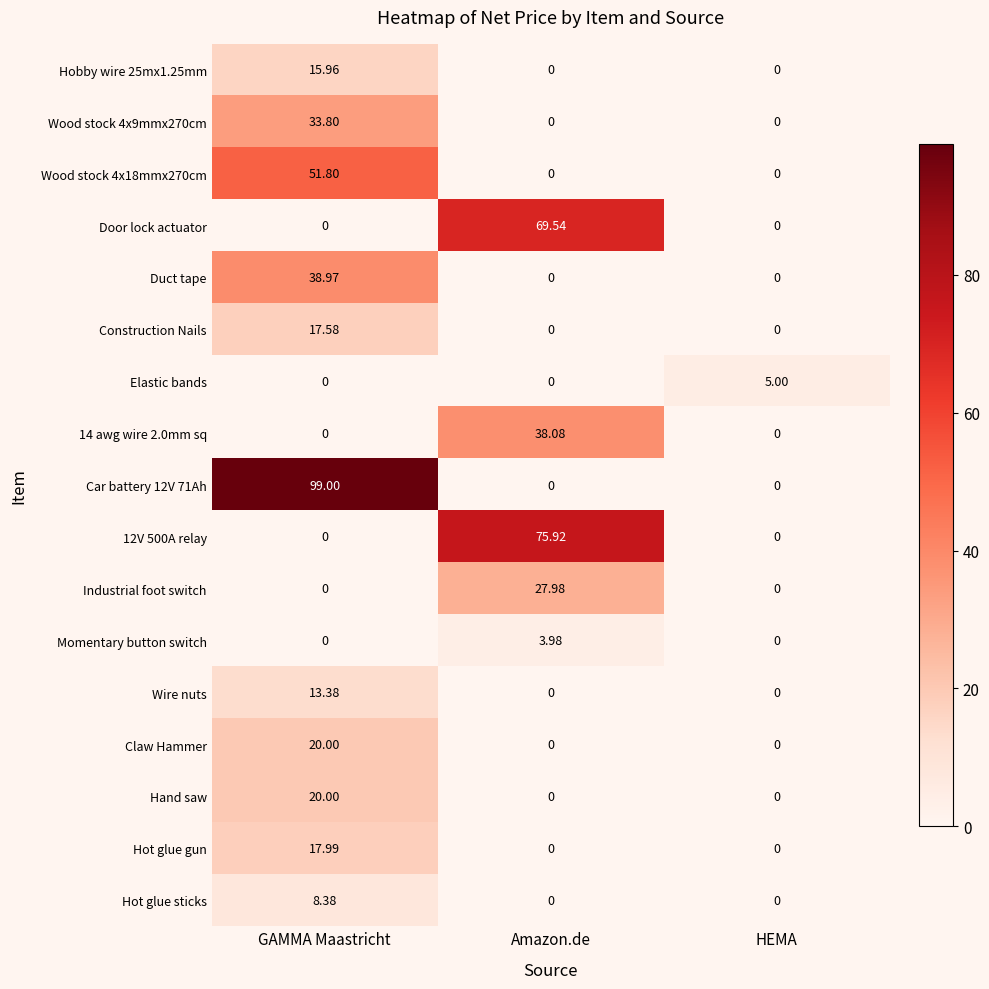

Which label corresponds to the largest value in the chart?

GAMMA Maastricht